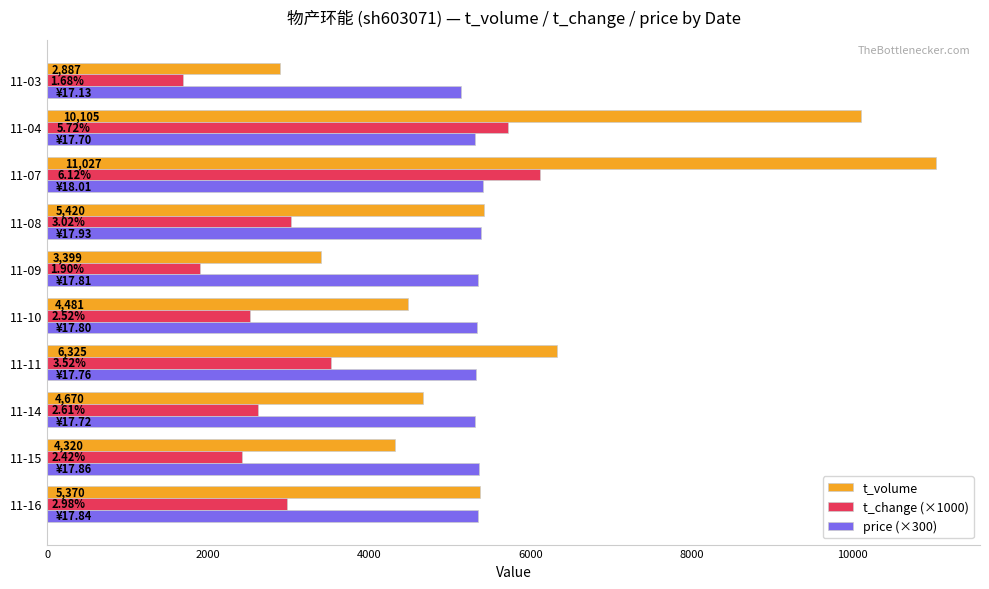

What is the sum of the price (×300) values at 11-09 and 11-07?

10746.0